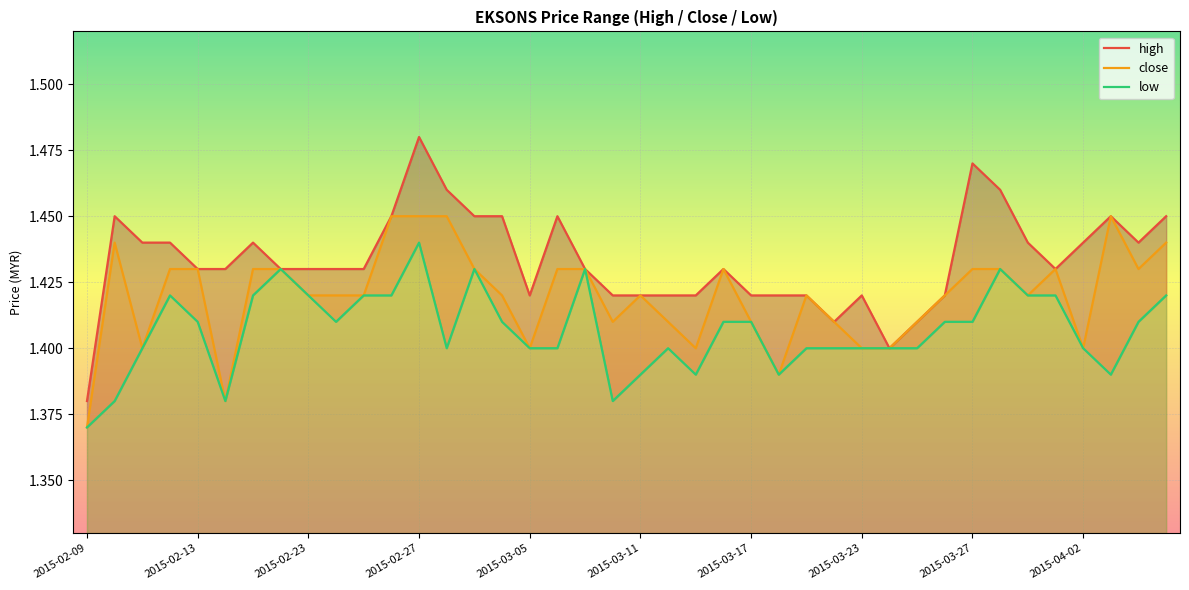

Does the chart display data point markers on the line(s)?

No